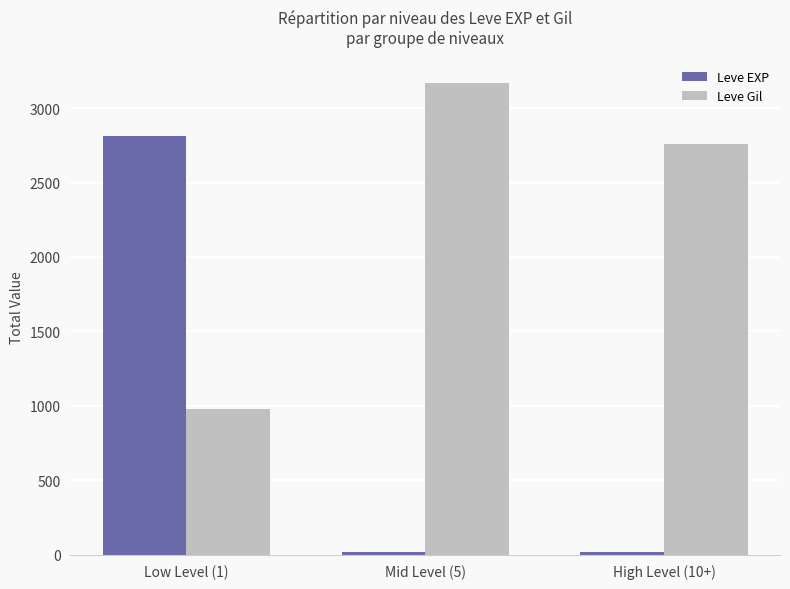

What is the minimum value for Leve Gil?

981